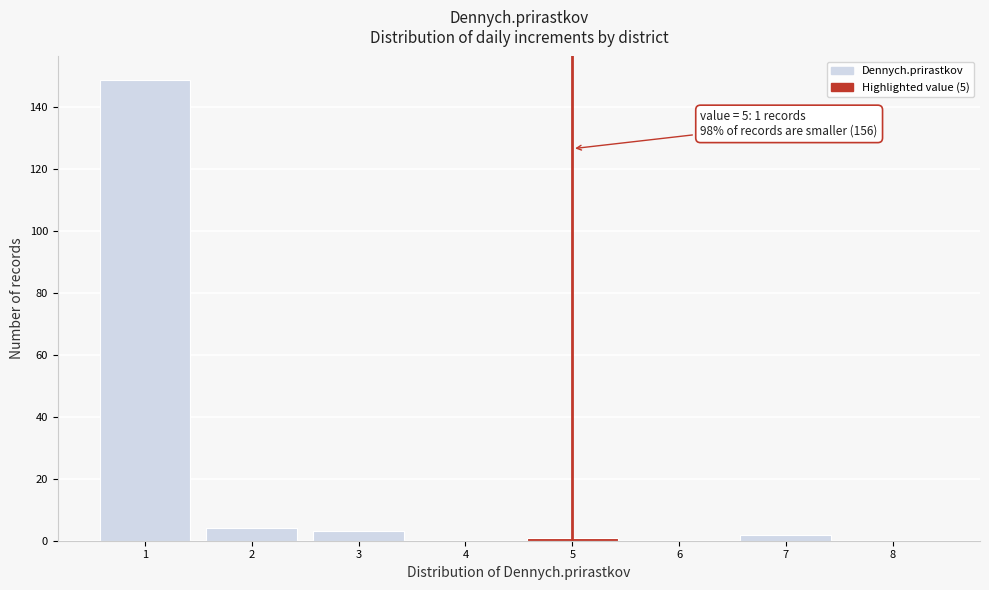

Which range on the x-axis has the tallest bar?

0.5 to 1.5